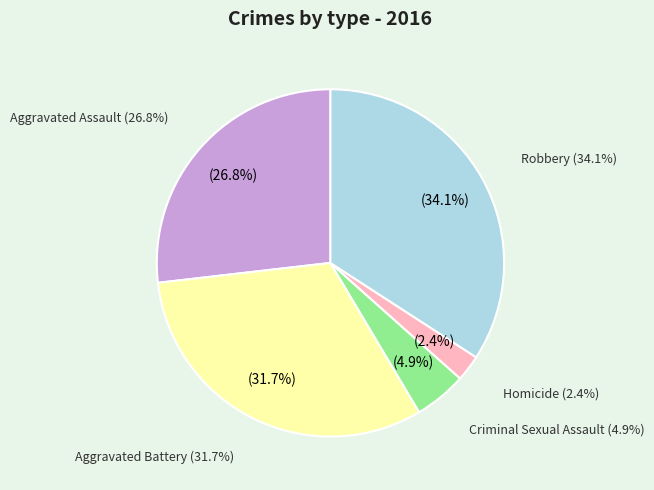

Rank the categories by value from highest to lowest.

Robbery, Aggravated Battery, Aggravated Assault, Criminal Sexual Assault, Homicide